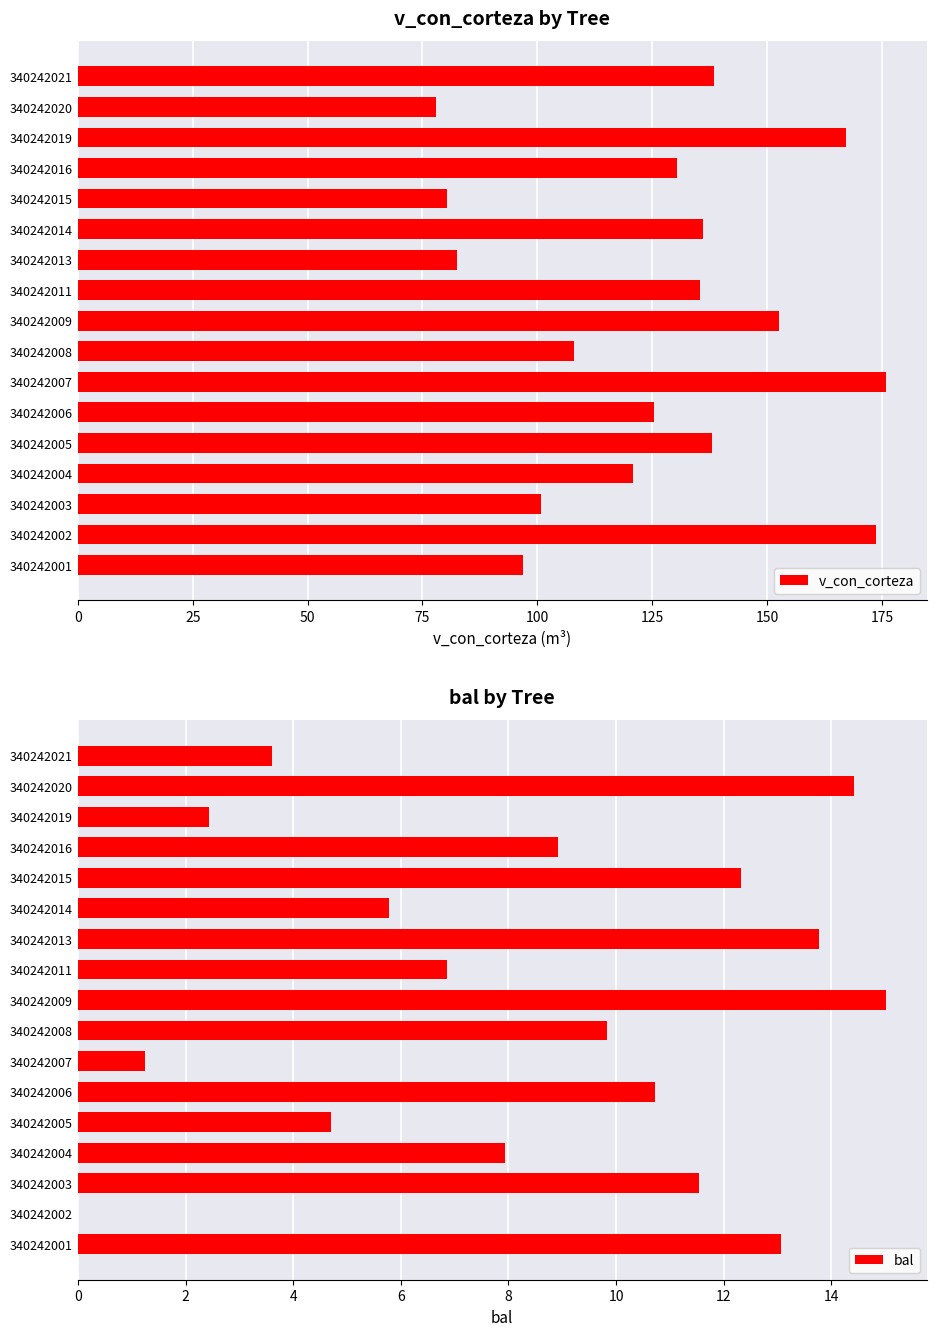

How many values in bal are above zero?

16